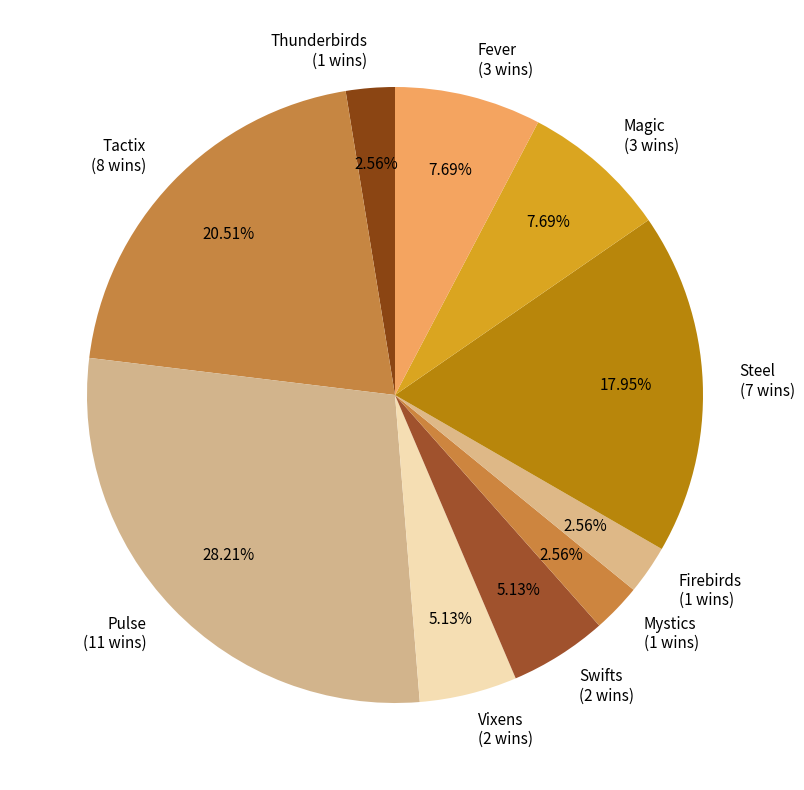

What percentage do Vixens and Pulse together represent?

33.3%